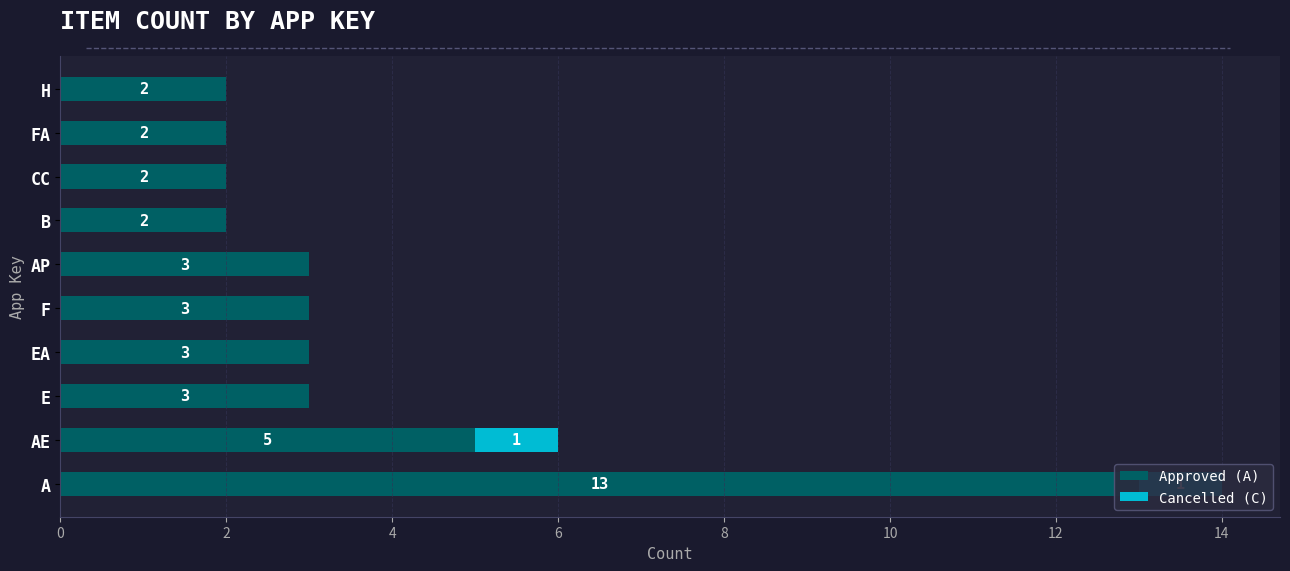

What is the sum of all Cancelled (C) values?

2